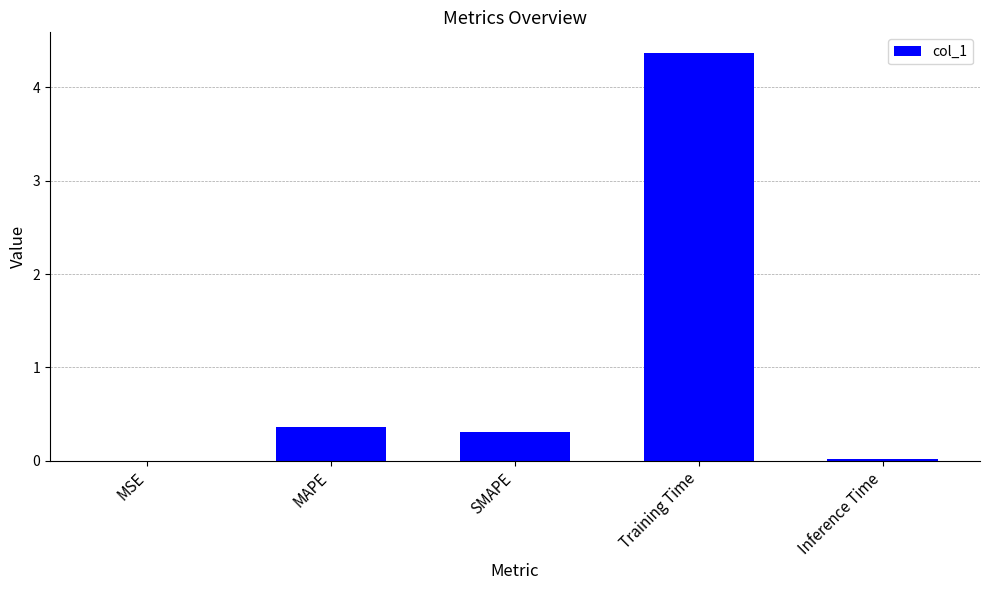

The value at MAPE is 0.4. True or false?

True